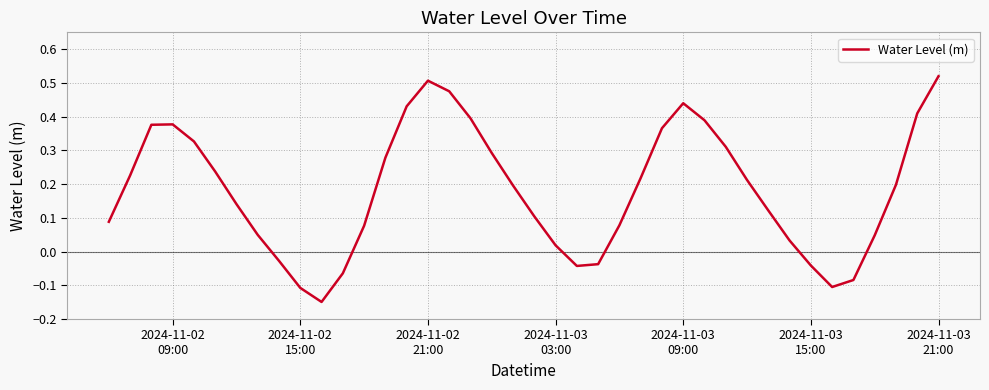

What is the average value?

0.2